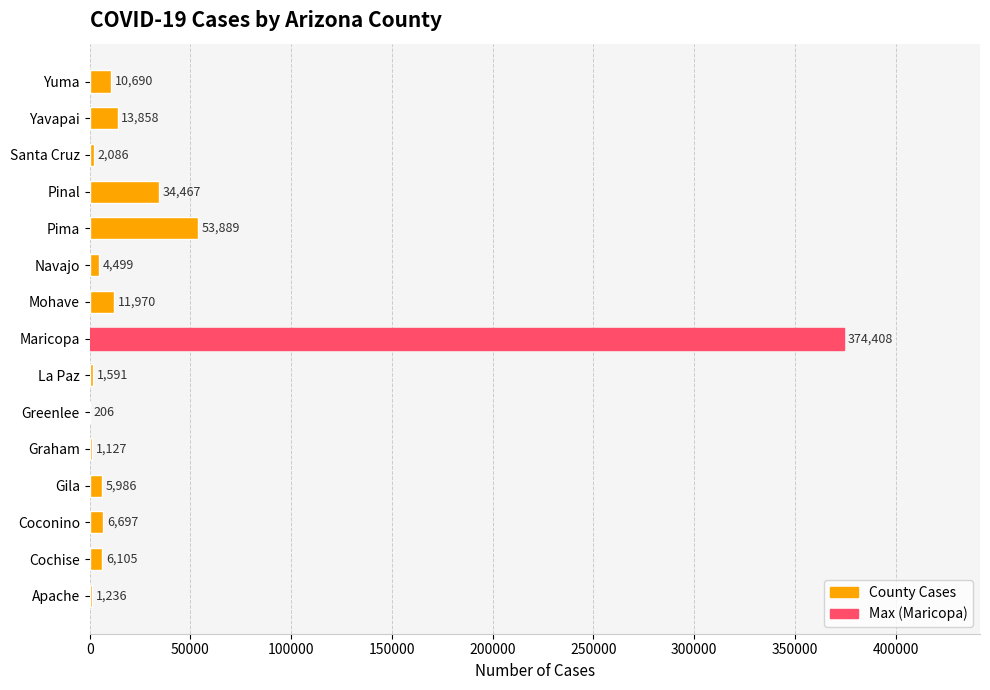

True or false: the data shows 1236 at Apache.

True